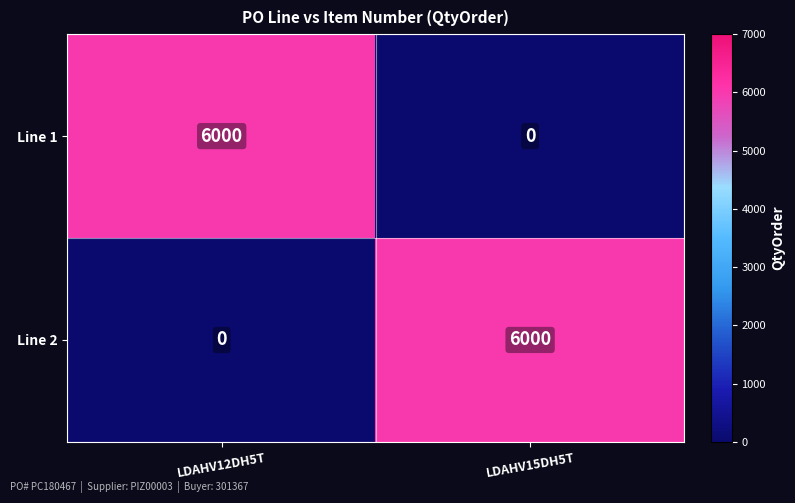

Reading left to right, list all the values displayed in this chart.

Line 1: LDAHV12DH5T=6000	LDAHV15DH5T=0
Line 2: LDAHV12DH5T=0	LDAHV15DH5T=6000